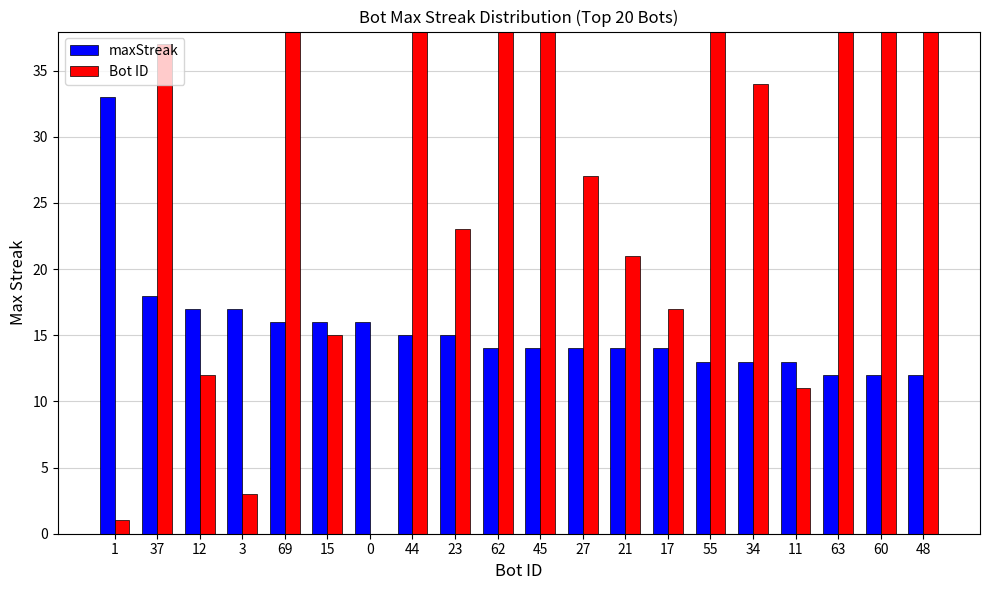

What is the difference between the maximum and second lowest values in the Bot ID series?

68